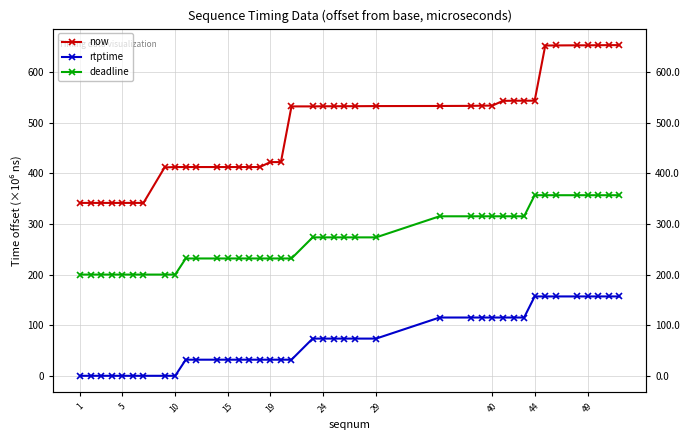

True or false: now and deadline cross at least once.

False